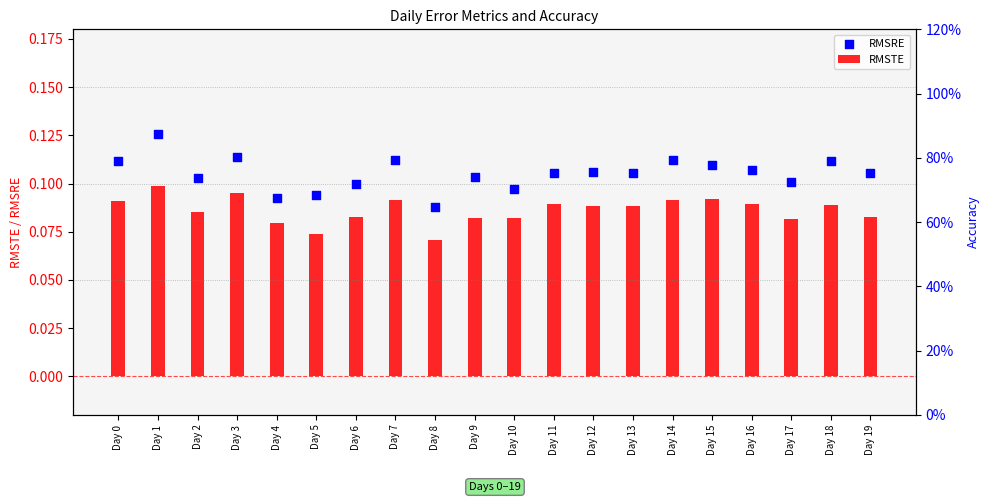

What is the total value across all series at Day 13?

0.2